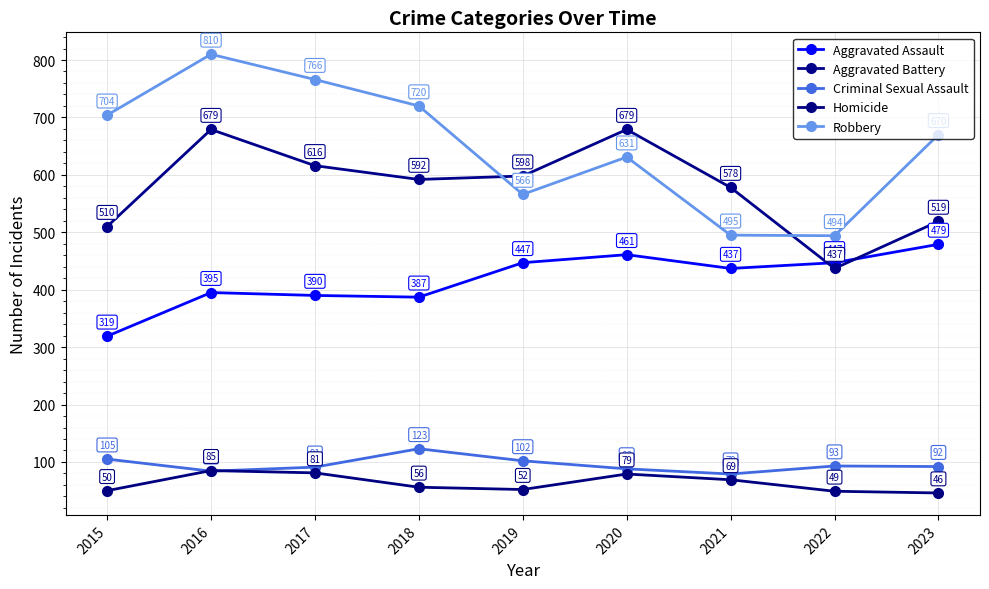

Which category has the lowest value in the Criminal Sexual Assault series?

2021